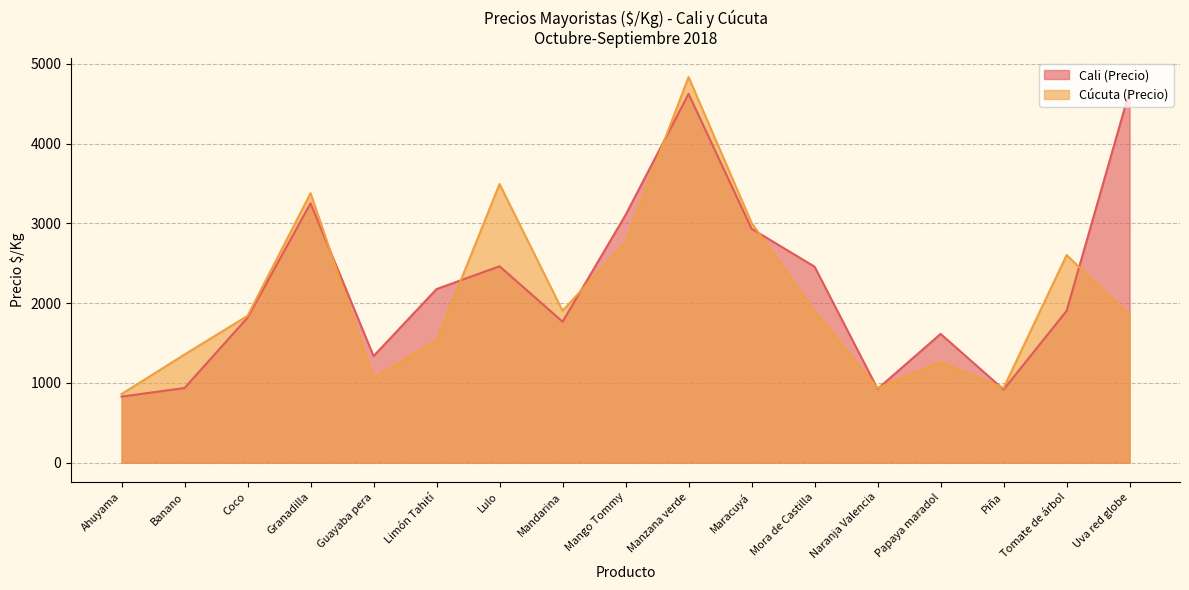

List the series in order of their peak value, lowest first.

Cali (Precio), Cúcuta (Precio)